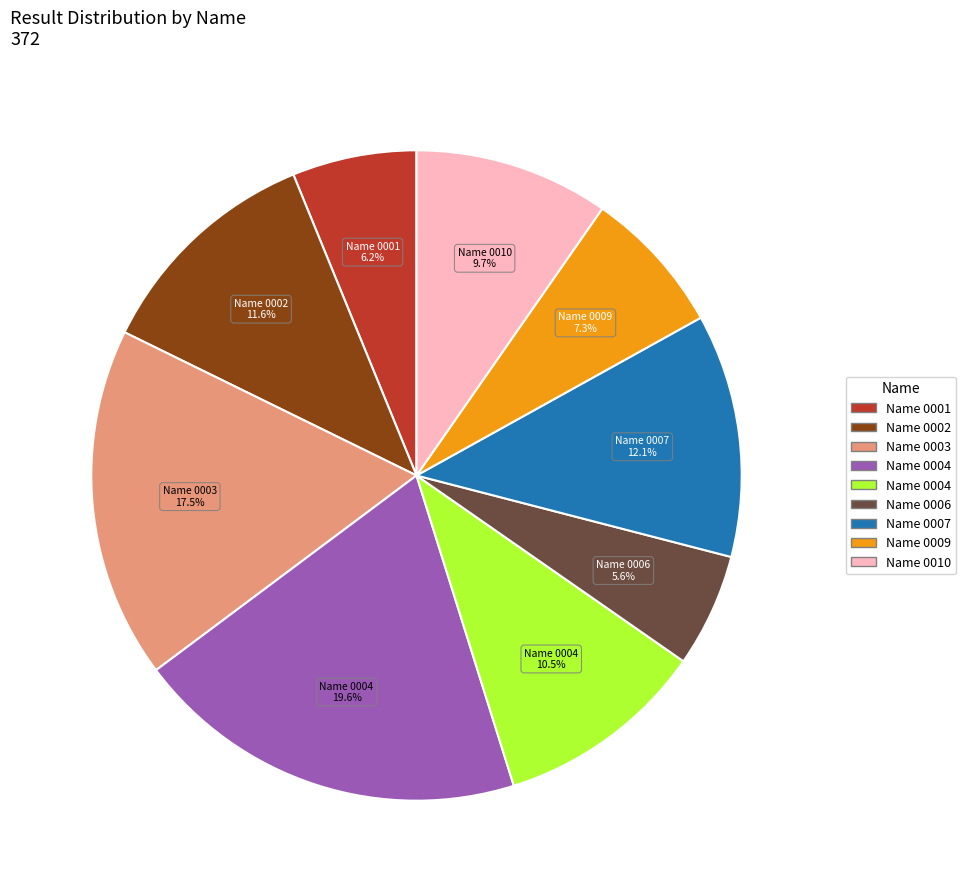

Is there a majority slice in this chart?

No